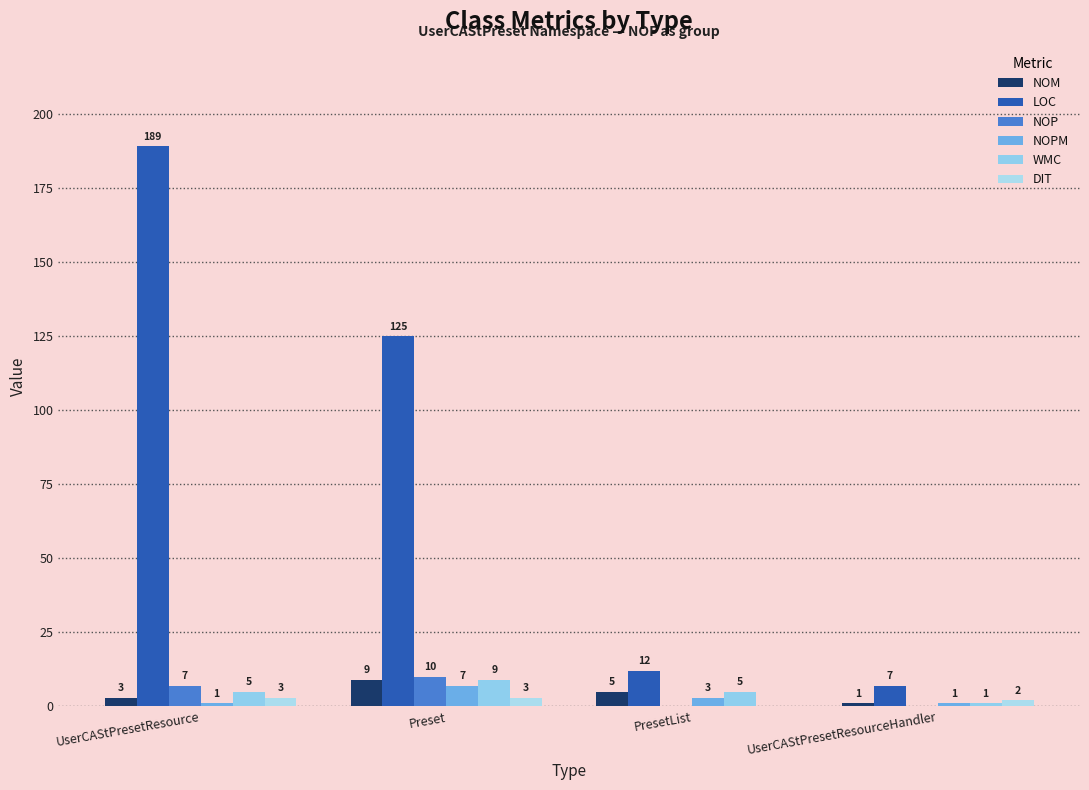

What is the difference between the highest and lowest values at UserCAStPresetResource?

188